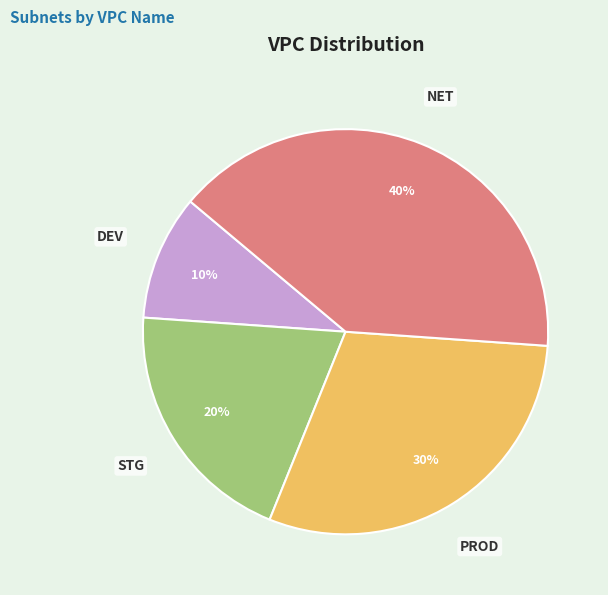

To the nearest percent, what is the difference between the NET and DEV slice percentages?

30%